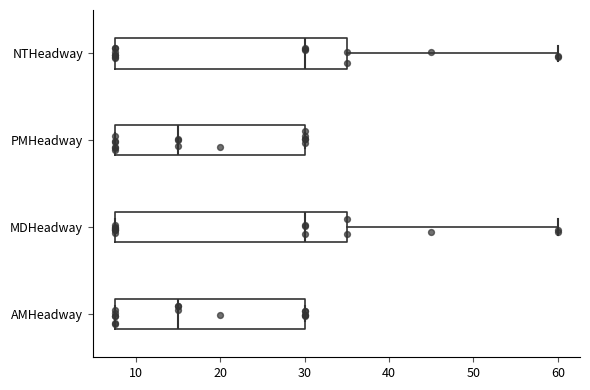

Where does the median line of the box for NTHeadway sit on the x-axis? The values are not printed on the chart, so give them approximately, as read against the axis.

30